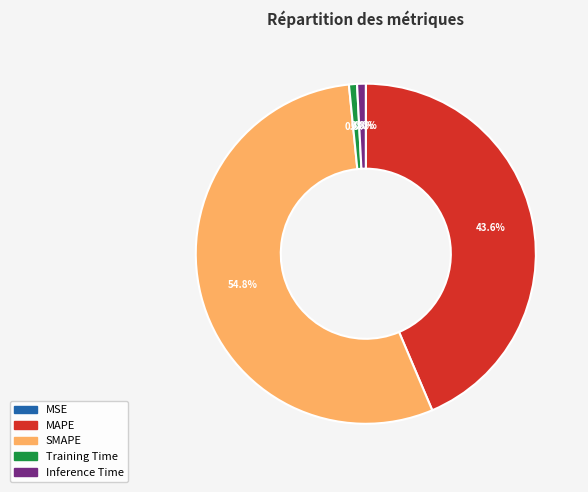

To the nearest percent, what percentage of the pie is Training Time?

1%